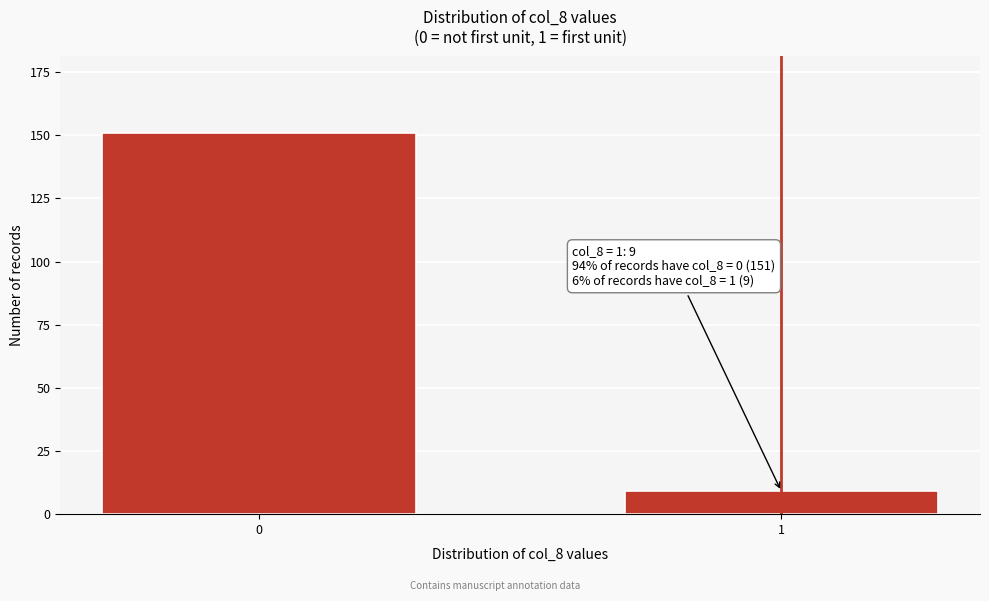

Reading left to right, what are all the values shown in this chart?

0=151	1=9